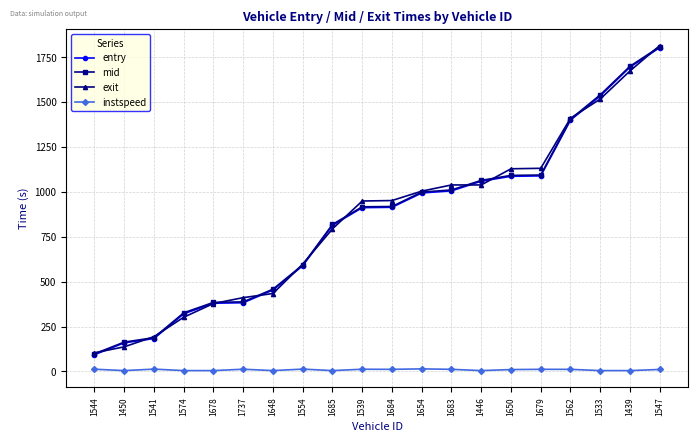

Read the instspeed value at 1654.

14.6